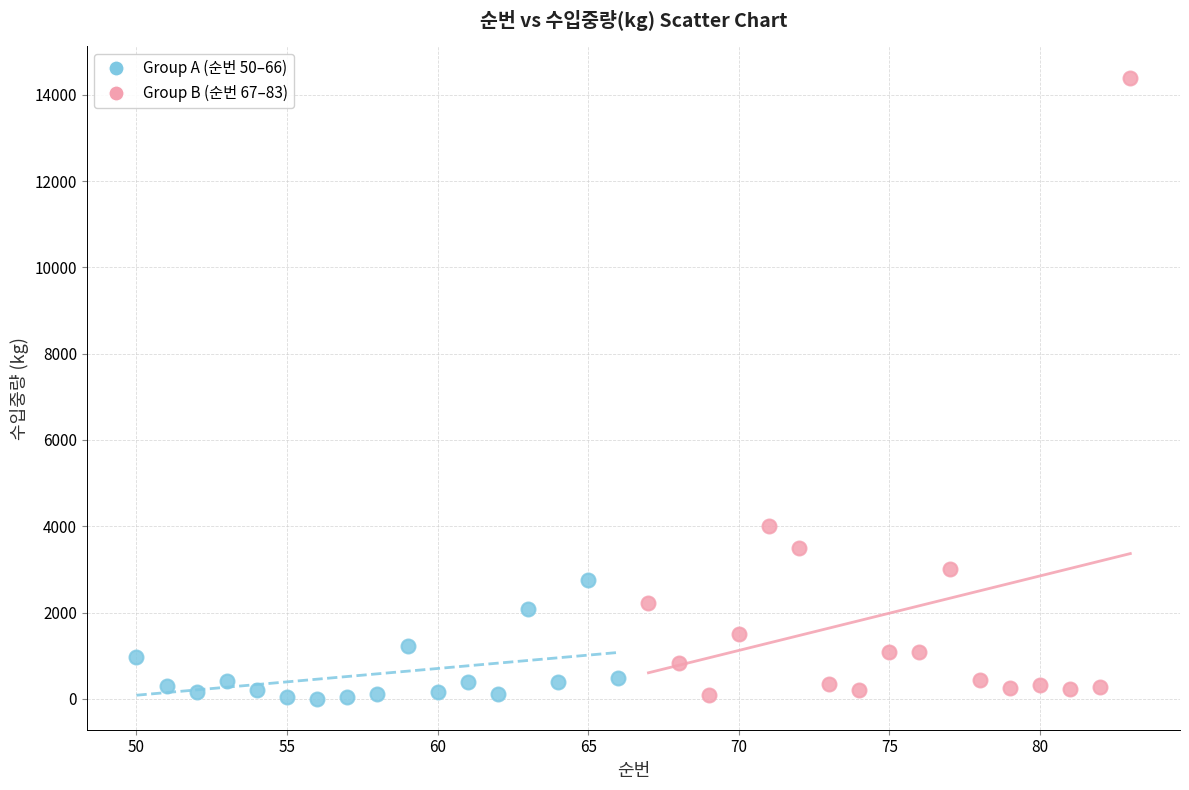

Which series reaches the maximum Y coordinate?

Group B (순번 67–83)